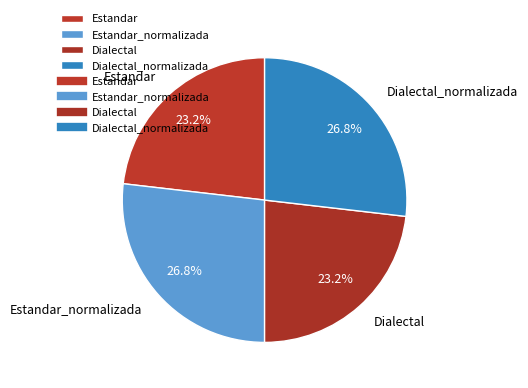

Is the sum of Estandar_normalizada and Dialectal_normalizada greater than half?

Yes